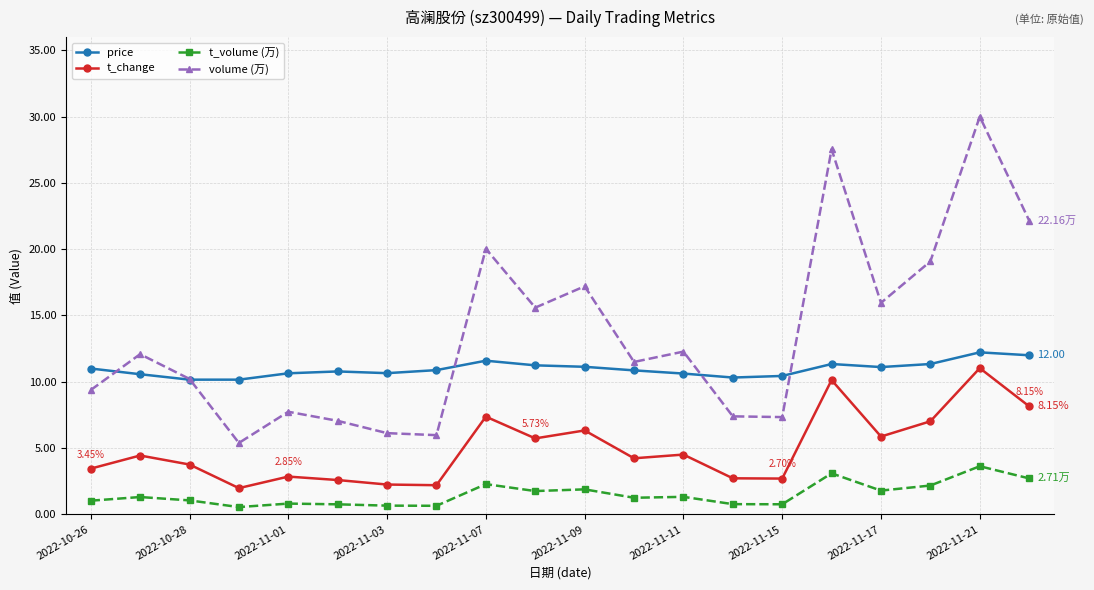

True or false: volume (万) has more than 2 interior local peaks.

True